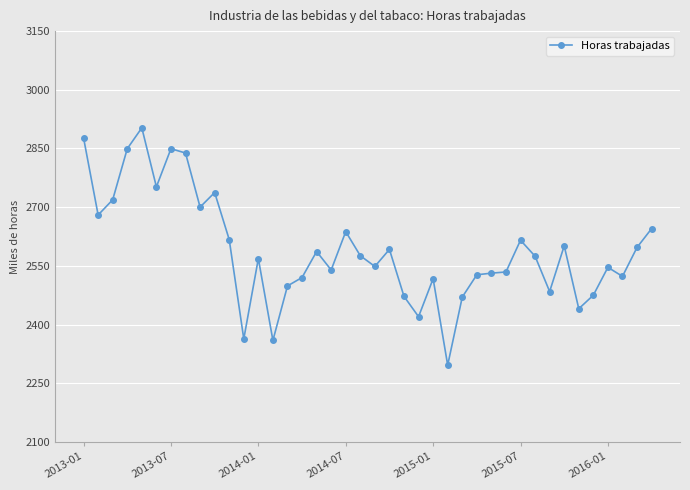

How many data points are above 2574?

20